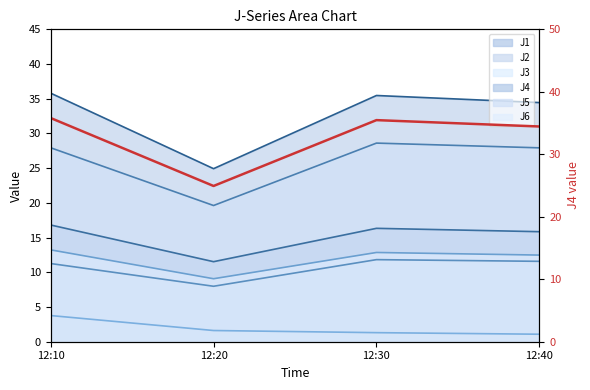

True or false: there are more than 2 points higher than both neighbors.

False